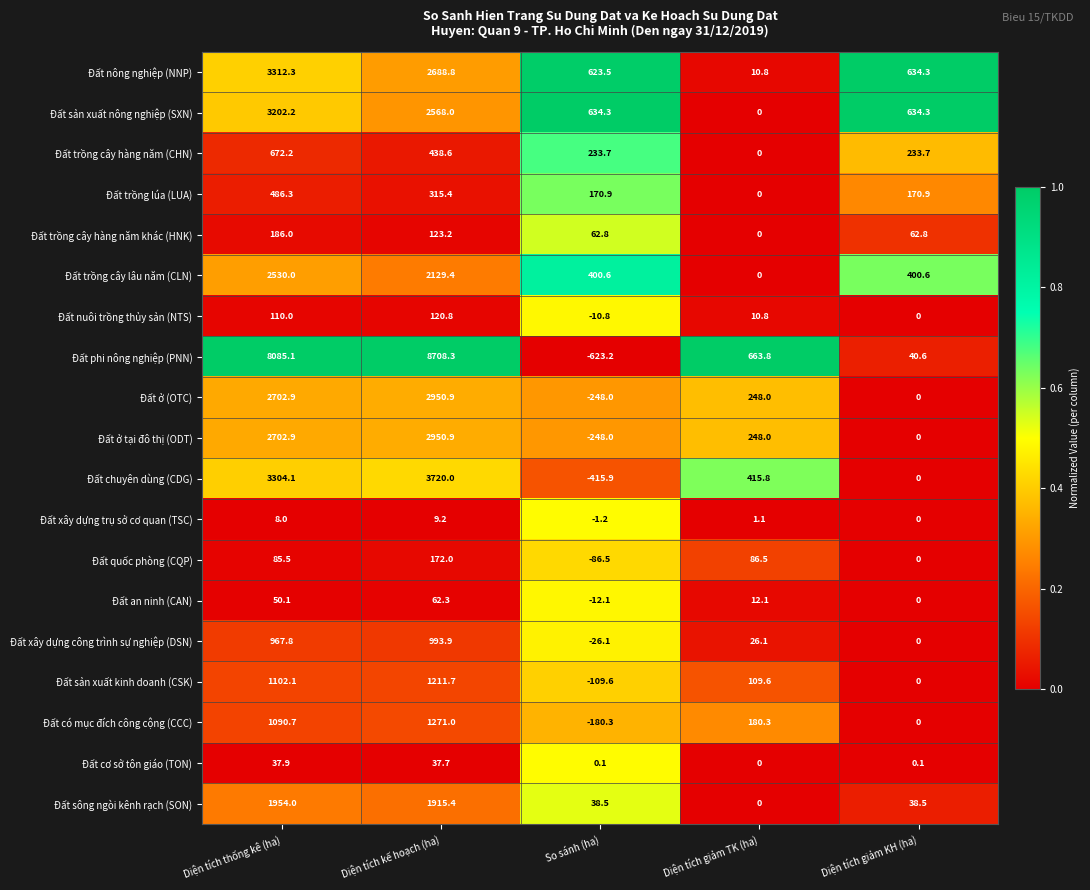

Is it true that Đất chuyên dùng (CDG) equals 1186.8 at Diện tích thống kê (ha)?

False